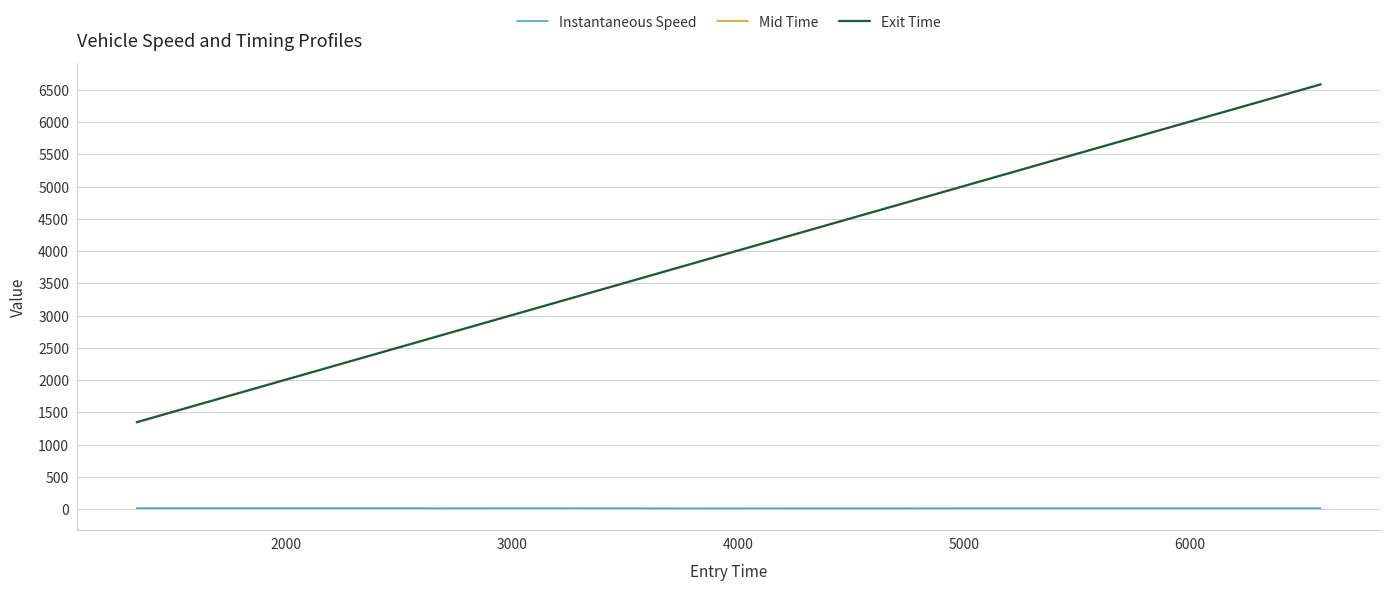

True or false: Mid Time and Instantaneous Speed cross at least once.

False